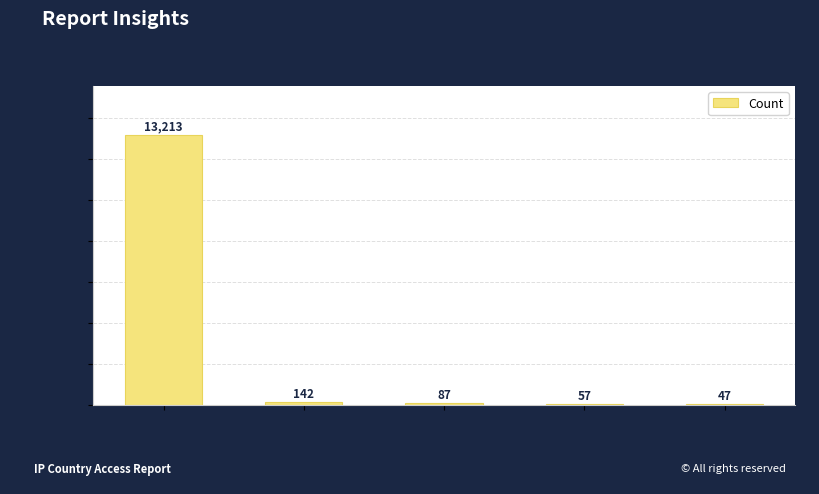

At which category does the chart reach its minimum across all series?

United States